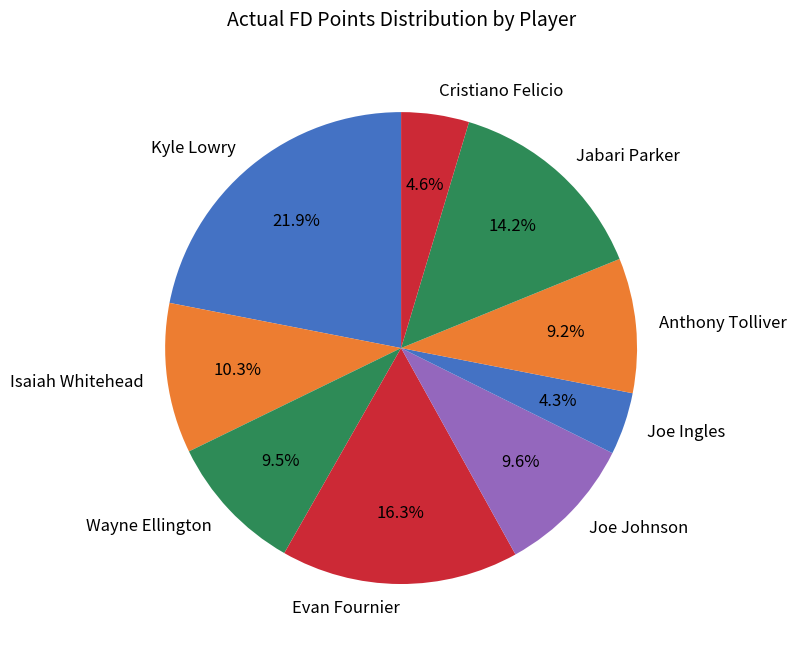

Which category has the biggest portion of the pie?

Kyle Lowry